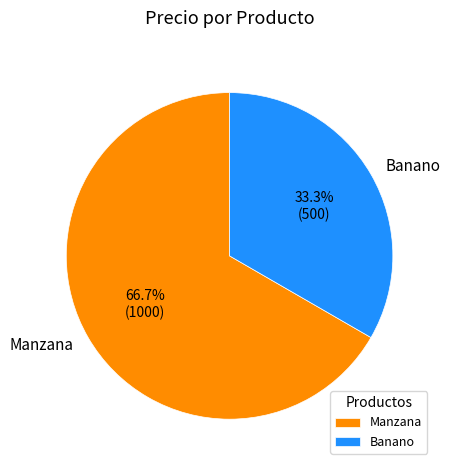

True or false: Banano accounts for 23% of the total.

False